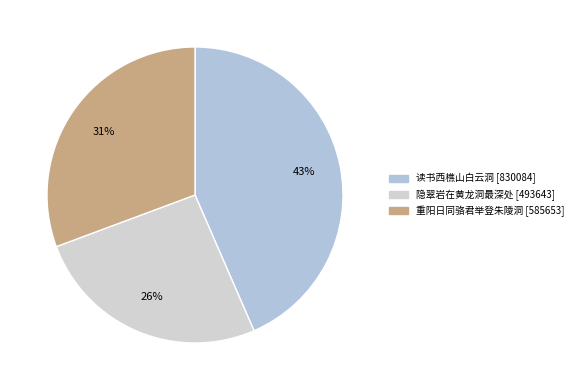

How many segments does this pie chart have?

3